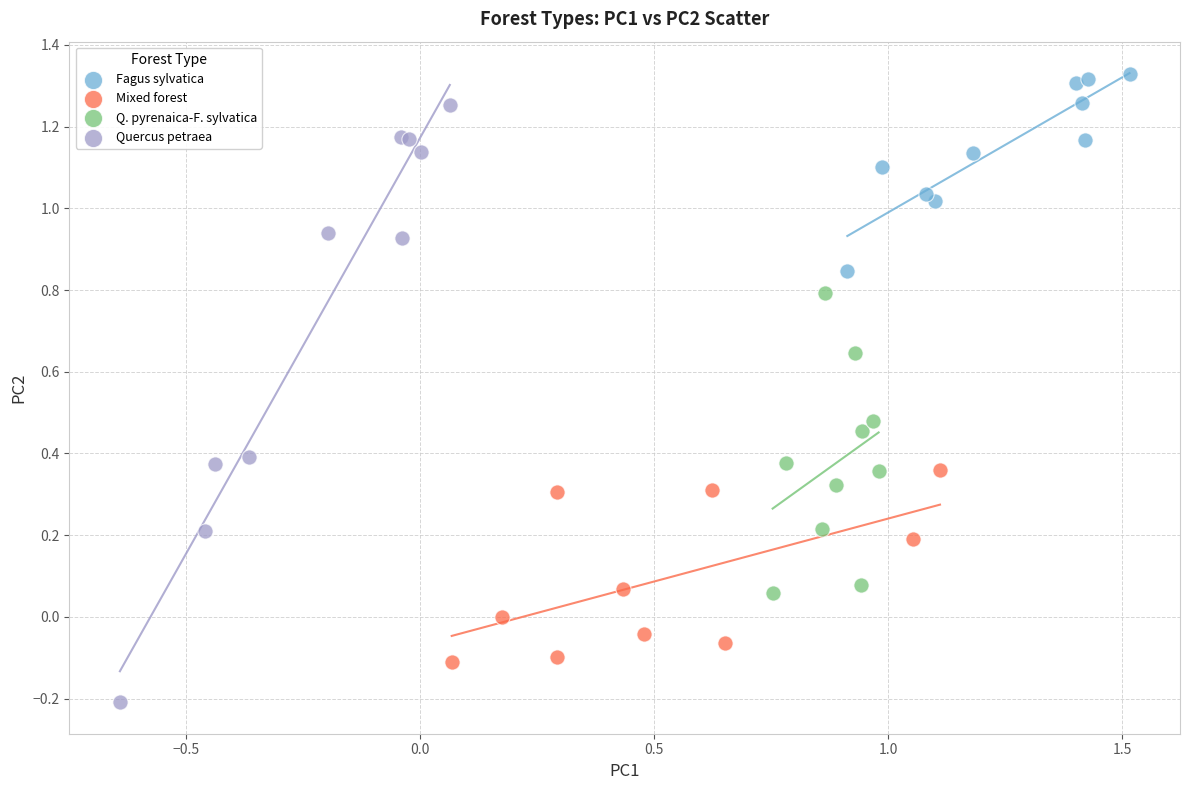

Which series reaches the maximum Y coordinate?

Fagus sylvatica